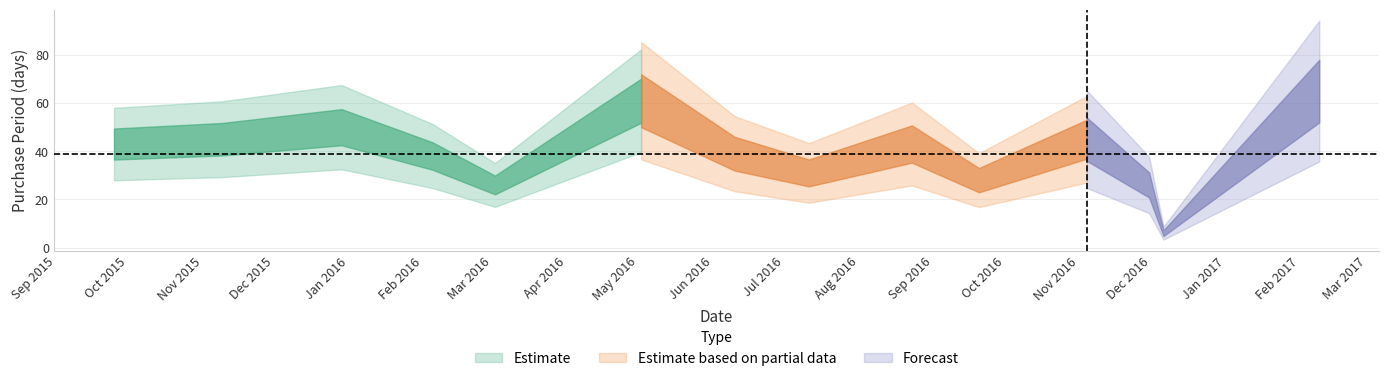

Reading left to right, what are all the values shown in this chart?

43	45	50	38	26	61	39	31	43	28	45	26	6	65